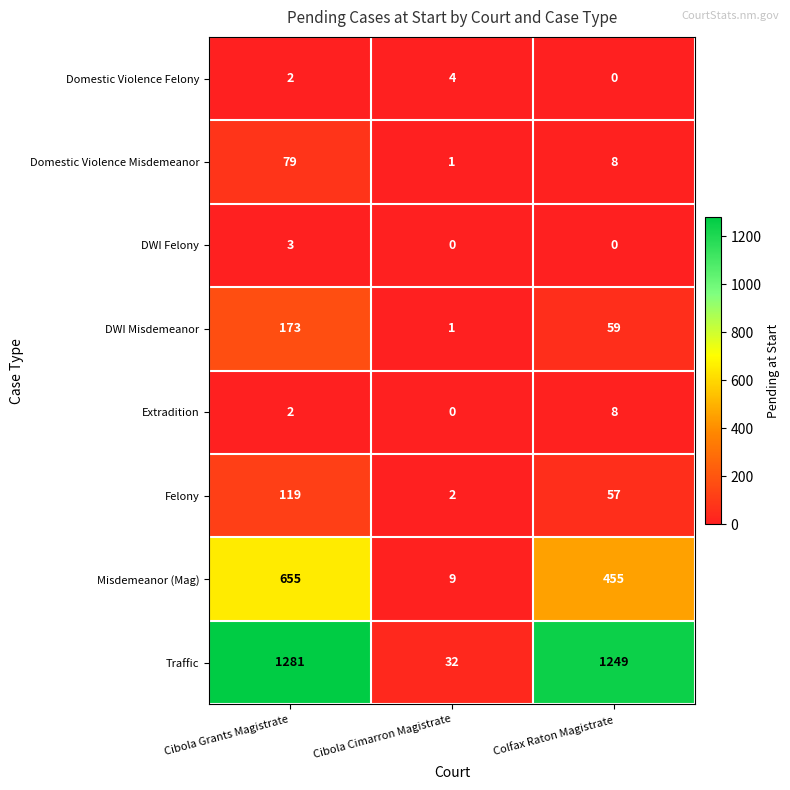

What value does the Felony series have at Cibola Grants Magistrate, to the nearest 10?

120